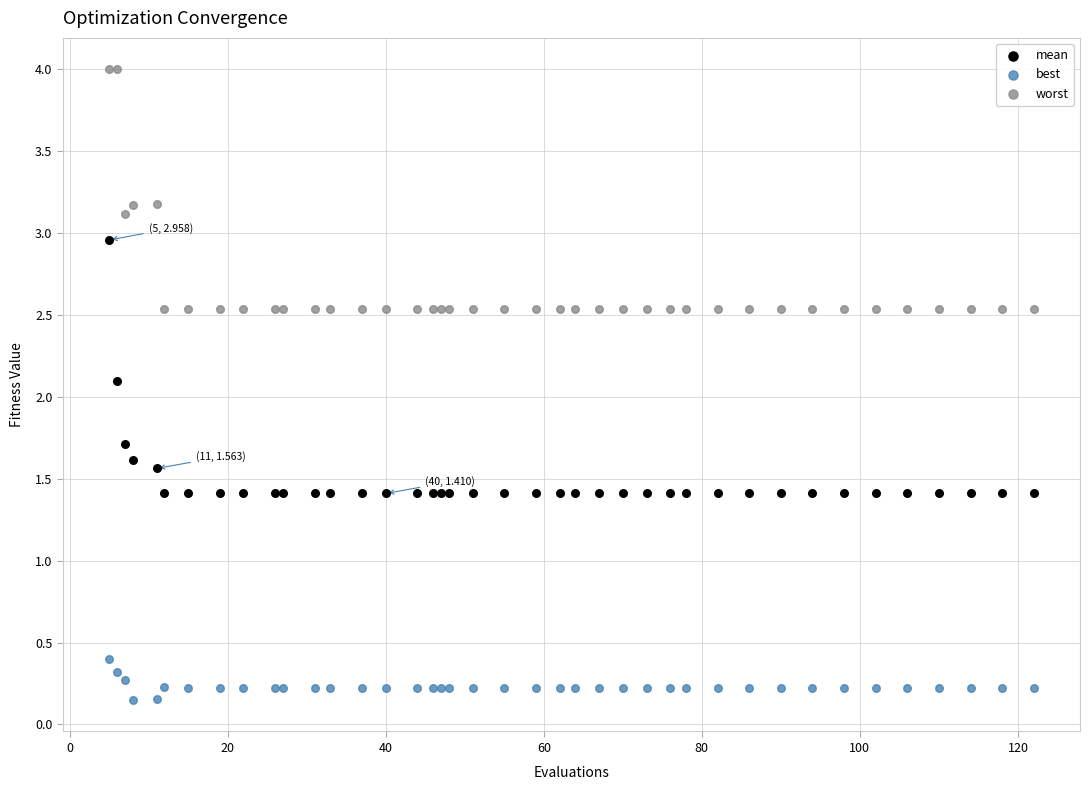

Which series contains the lowest Y value?

best